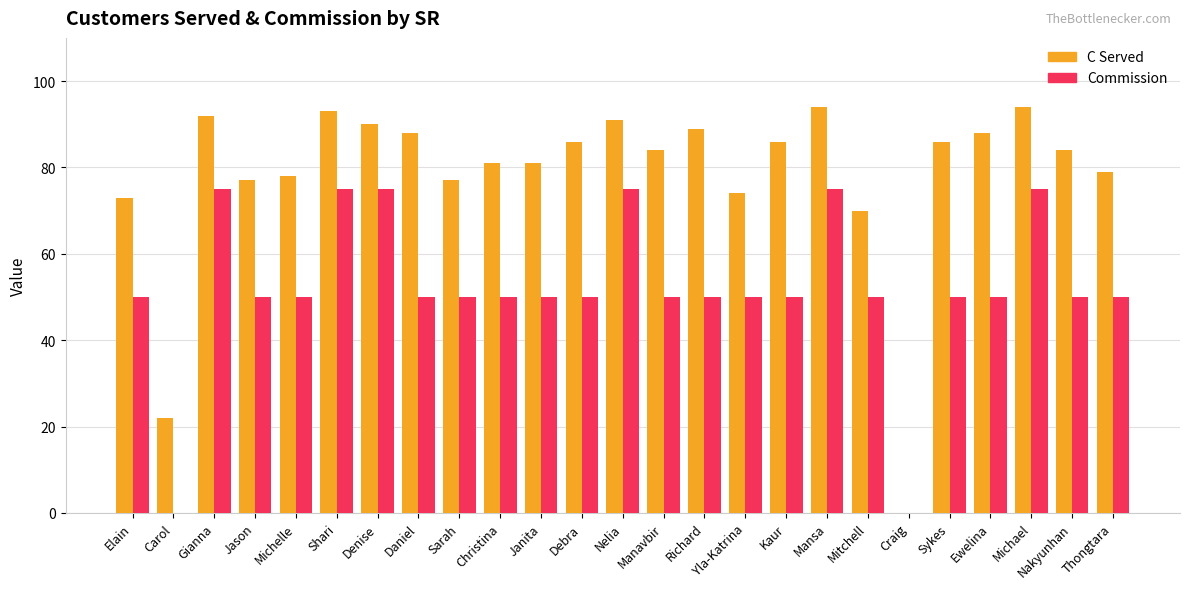

What is the maximum value shown in the chart?

94